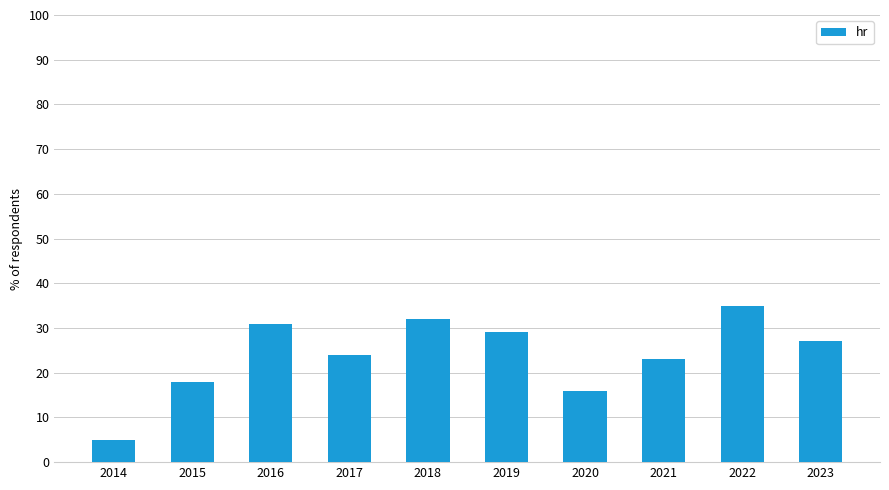

Reading left to right, extract all data points from this chart.

5	18	31	24	32	29	16	23	35	27